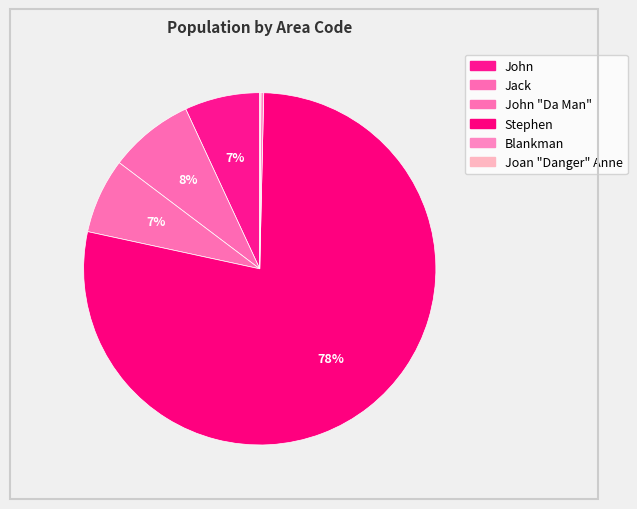

Which slice is the largest?

Stephen